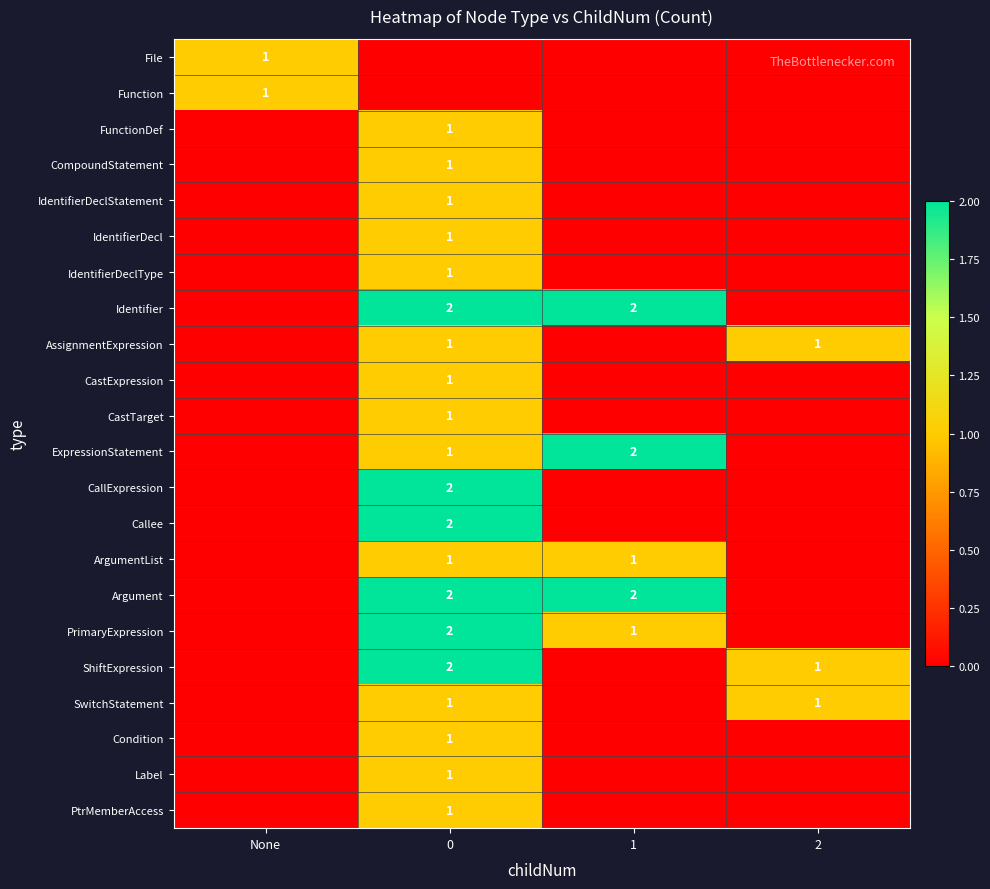

True or false: CastTarget has a value of 0 at 0.

False